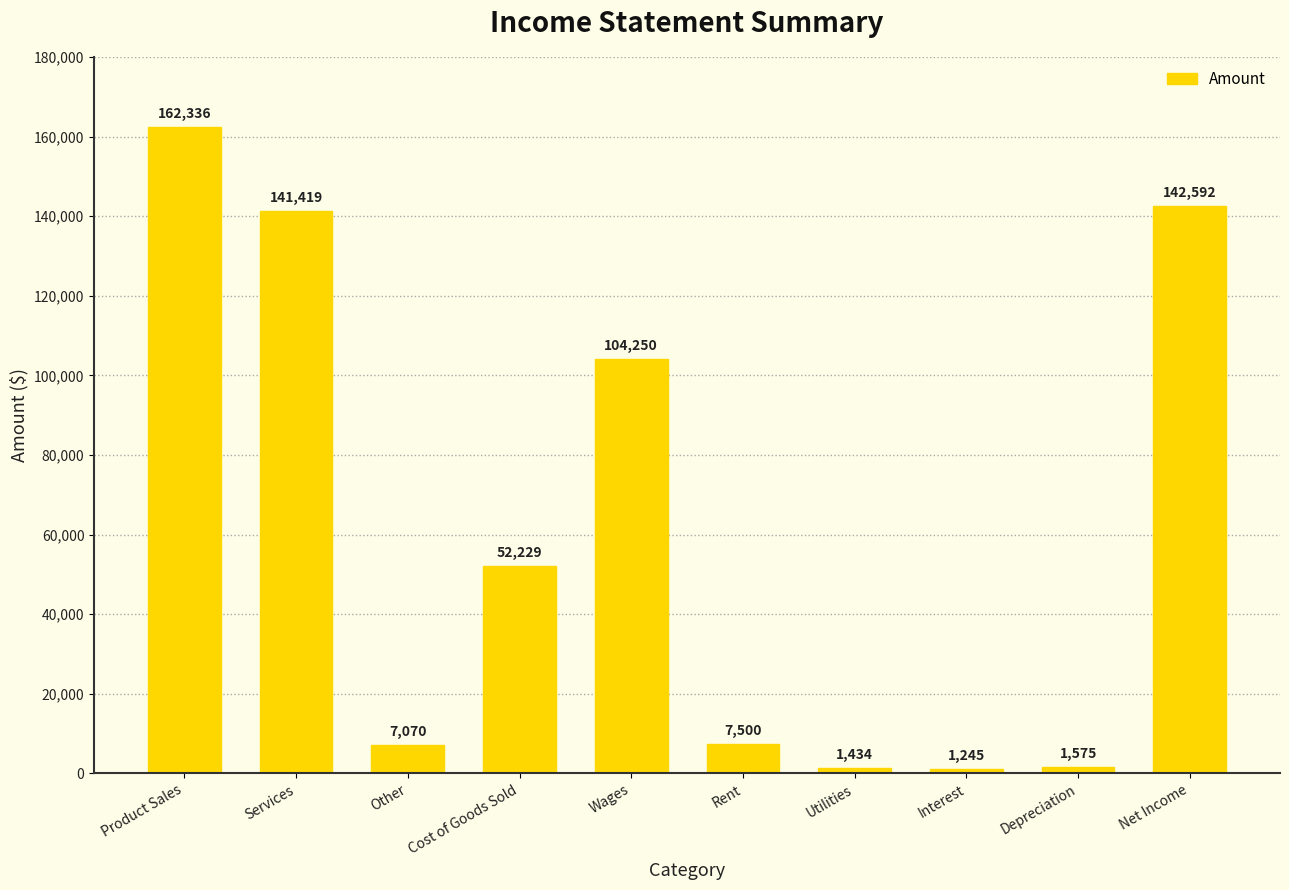

List the labels in order of value, largest first.

Product Sales, Net Income, Services, Wages, Cost of Goods Sold, Rent, Other, Depreciation, Utilities, Interest